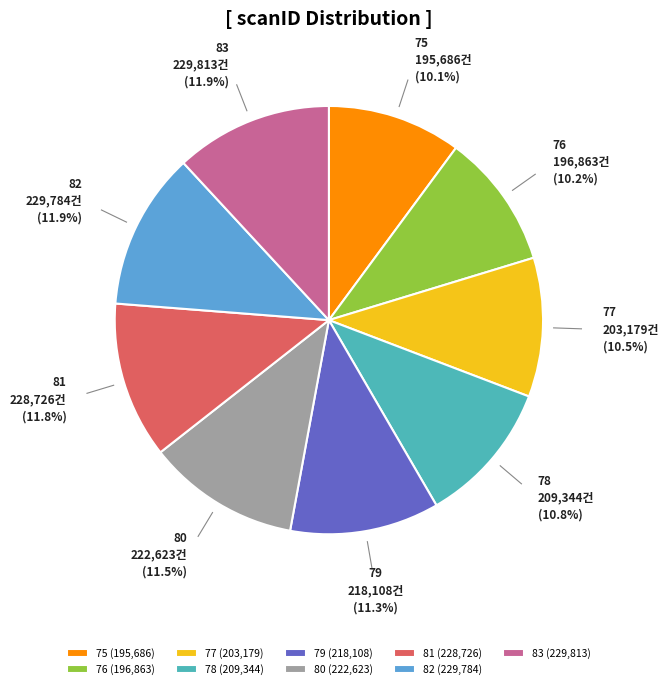

Between 78 and 76, which is larger?

78